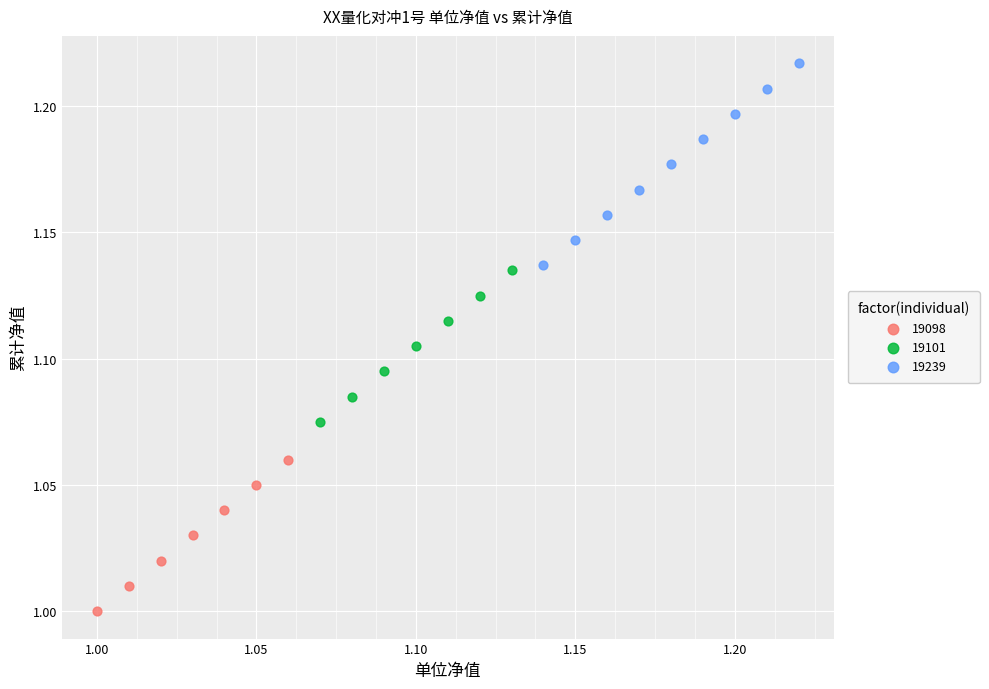

Which series reaches the maximum Y coordinate?

19239